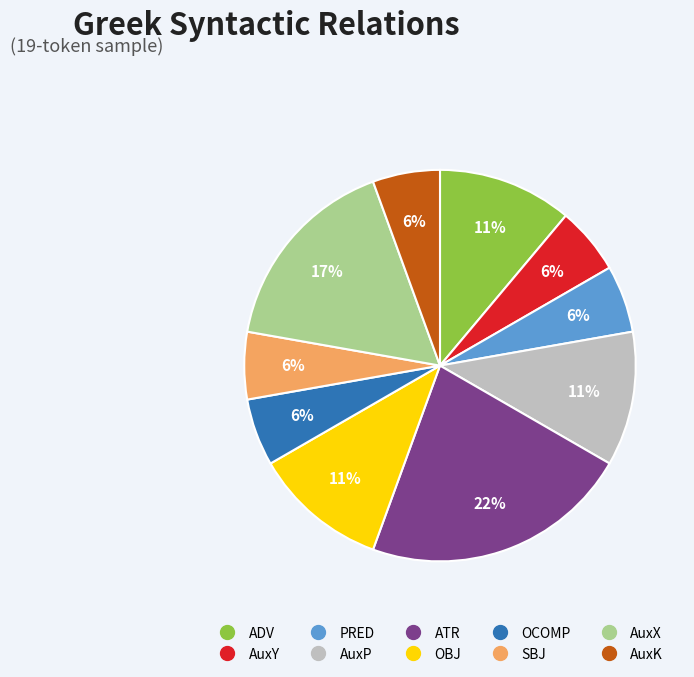

Between ATR and OCOMP, which is larger?

ATR